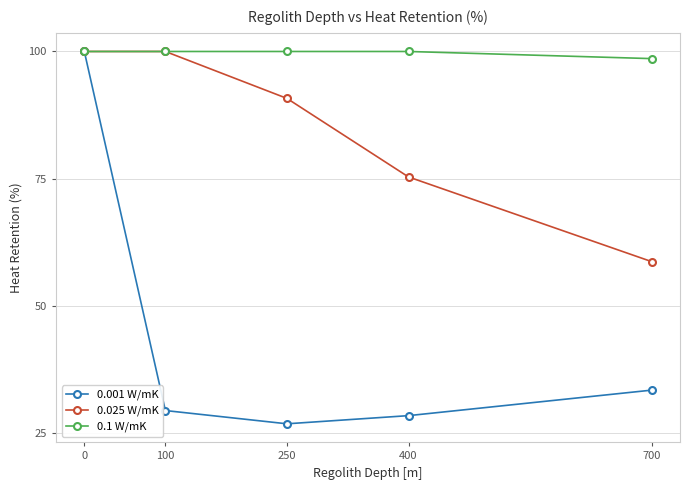

At how many categories does at least one series exceed 81?

5